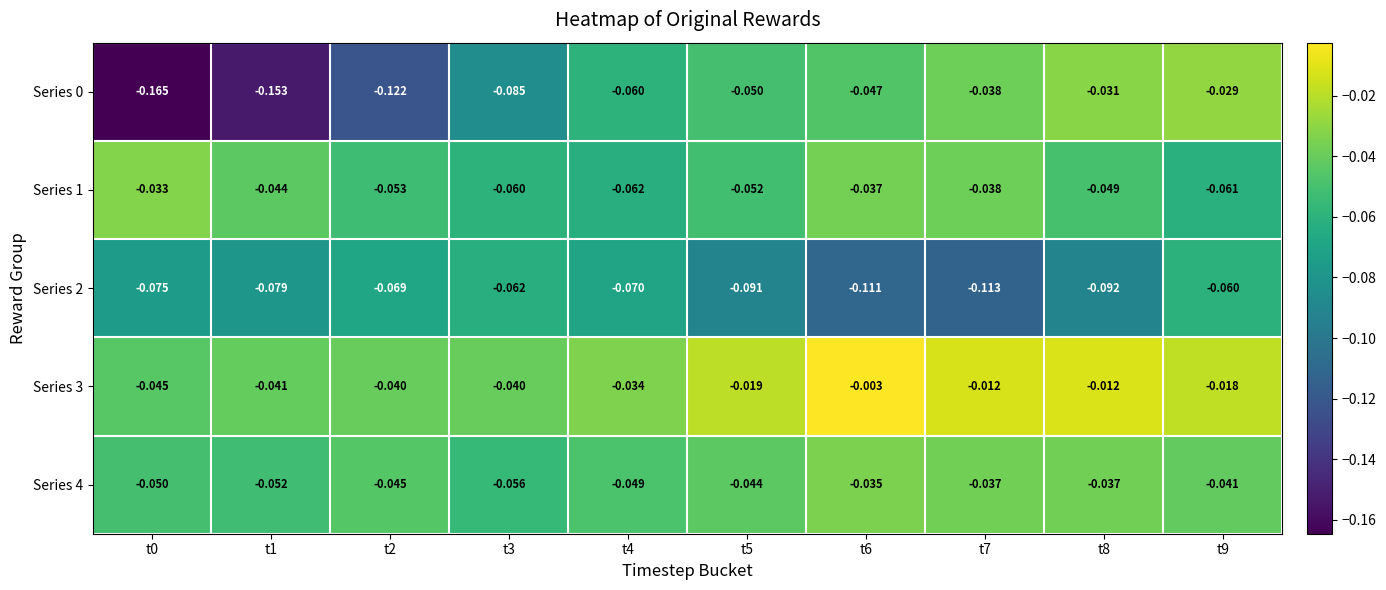

Is the value of Series 1 at t4 greater than the value of Series 2 at t9?

No